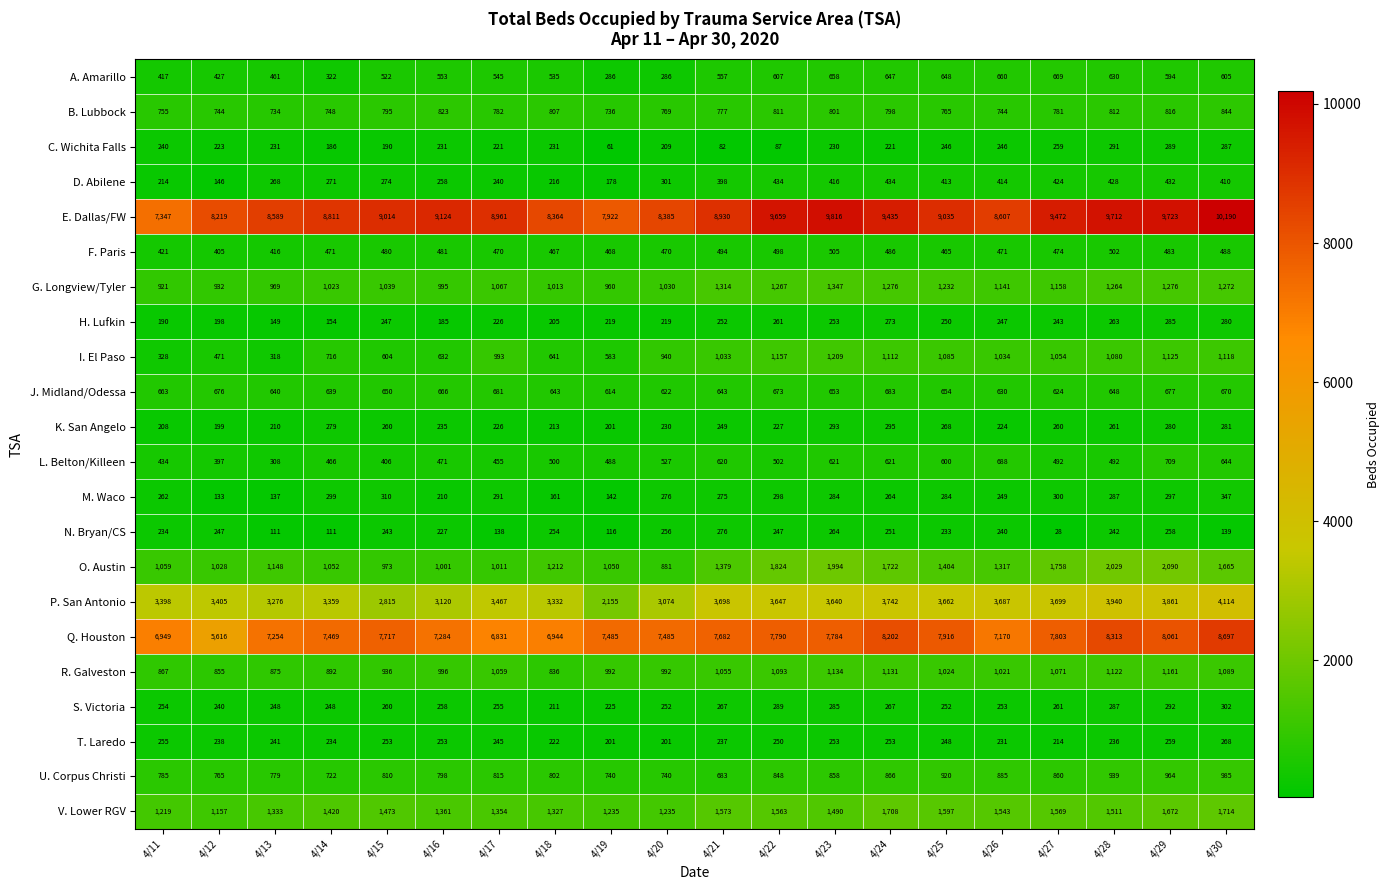

What is the minimum value shown in the chart?

28